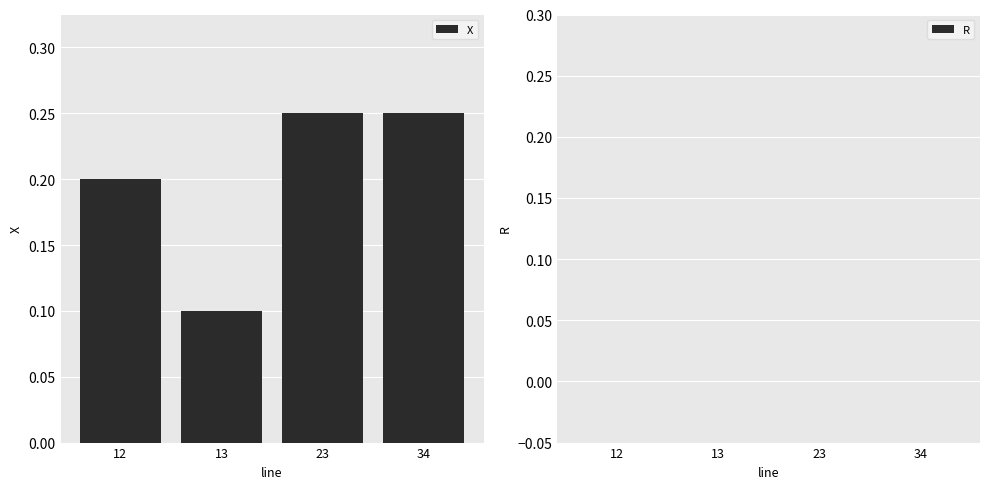

True or false: the data shows 0.1 at 34.

False